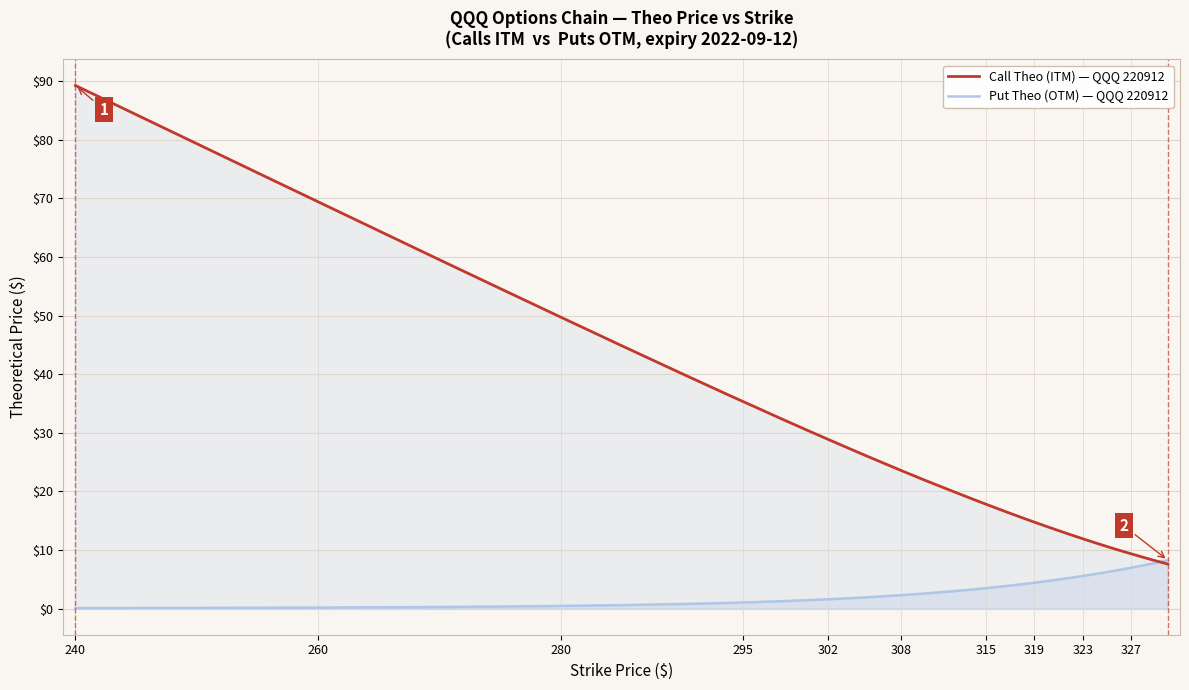

Rank the series by their average value, from highest to lowest.

Call Theo (ITM) — QQQ 220912, Put Theo (OTM) — QQQ 220912